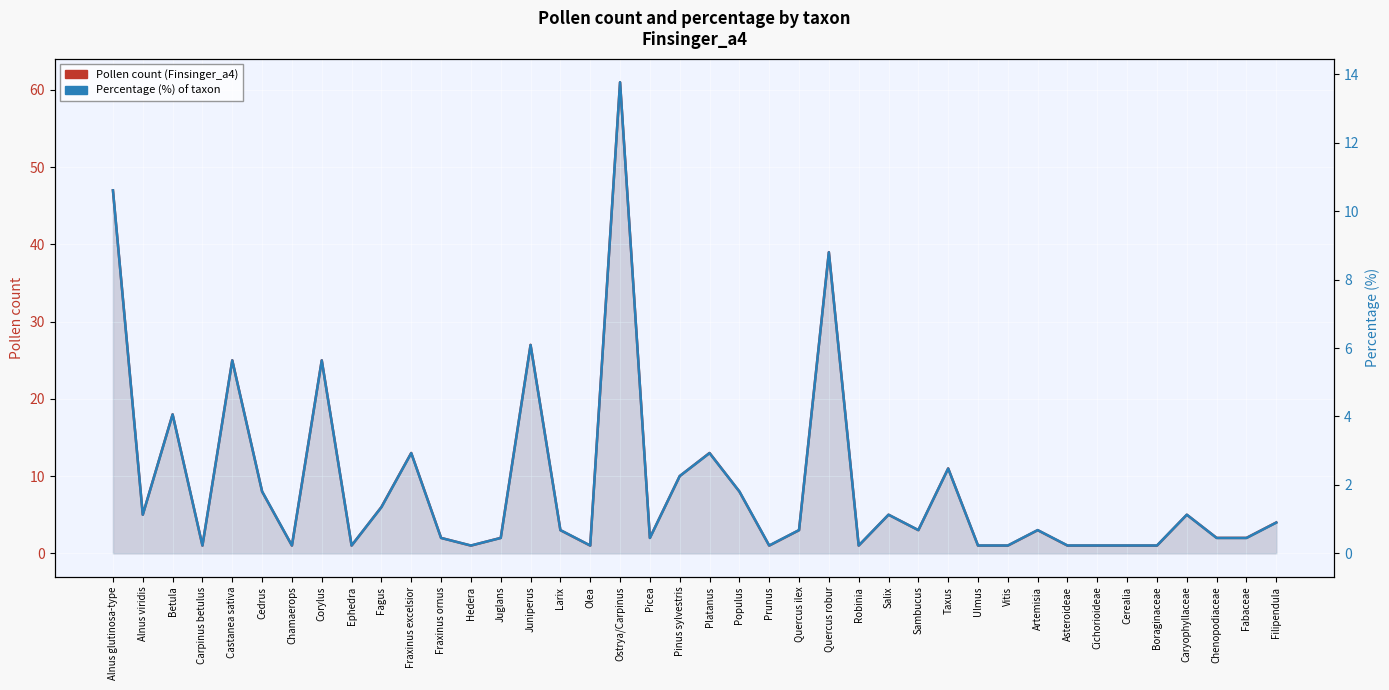

What is the difference between the second highest and minimum values in the Percentage (%) of taxon series?

10.4